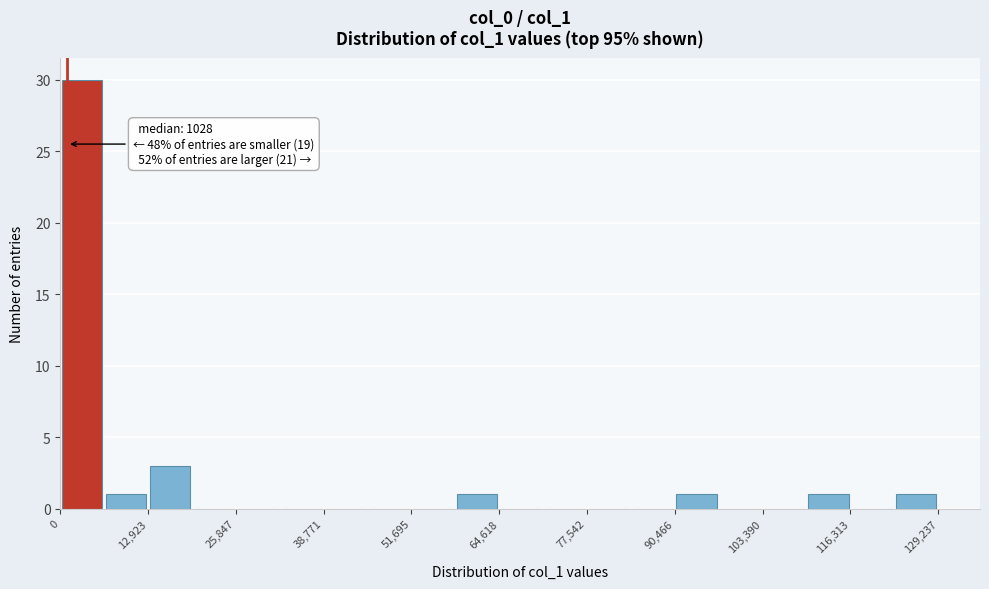

Read against the x-axis, roughly where is the centre of the tallest bar?

4000